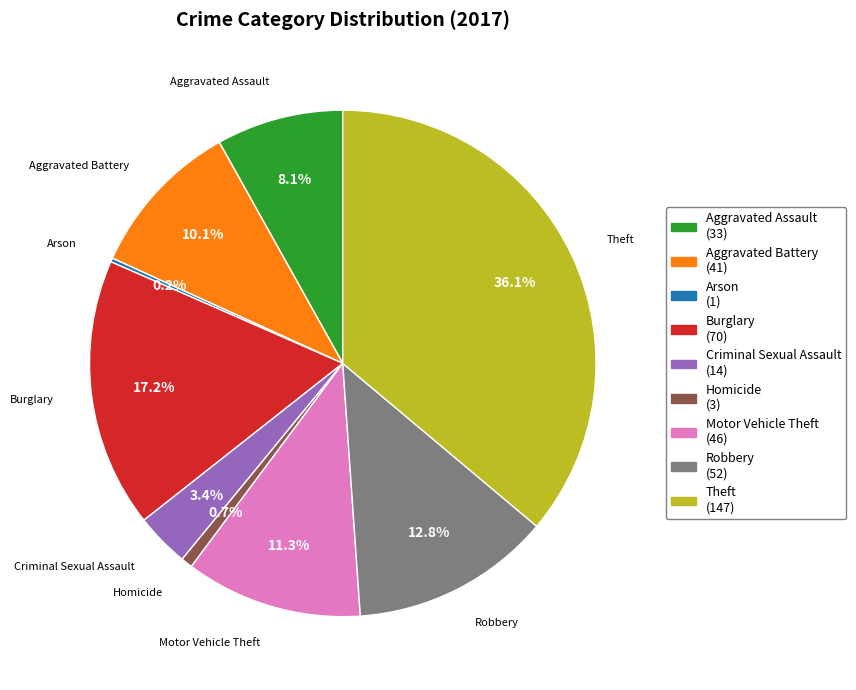

Which slice is the largest?

Theft